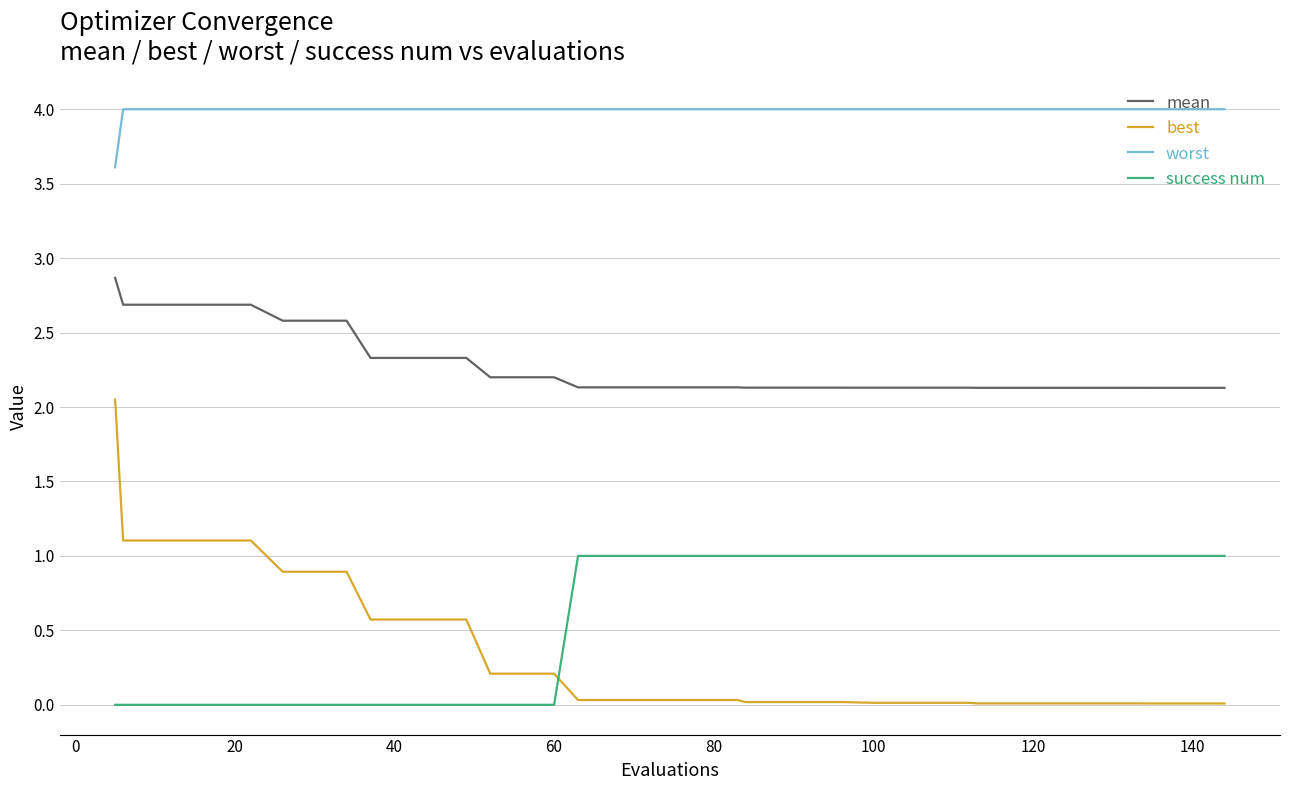

Which series has the largest range (max minus min)?

best